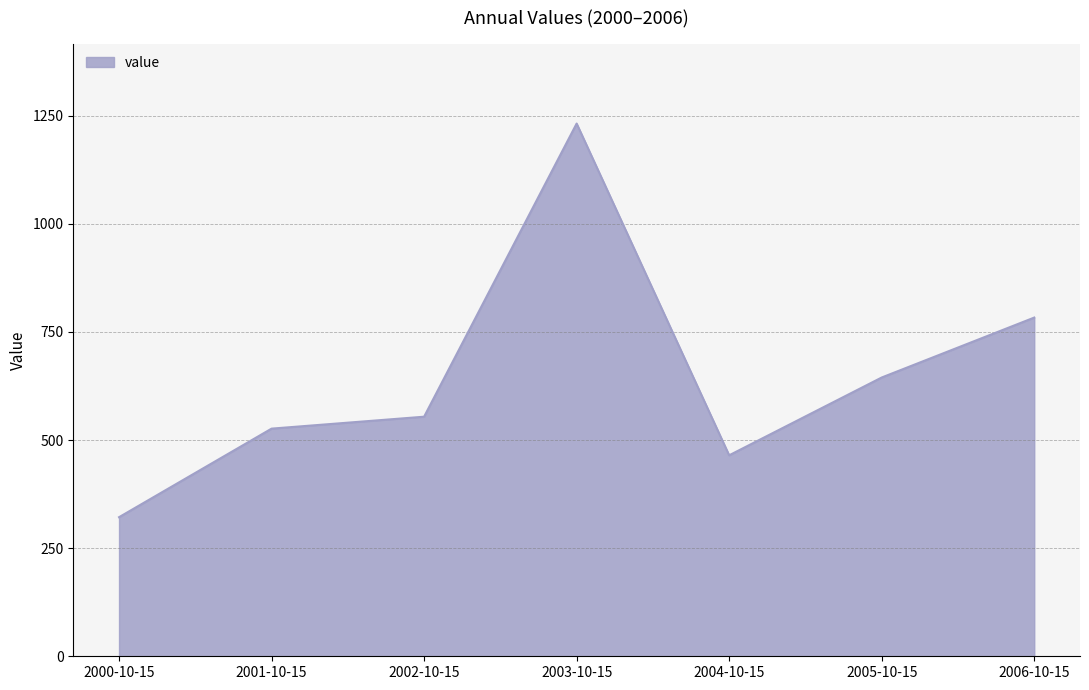

What is the average value?

646.7